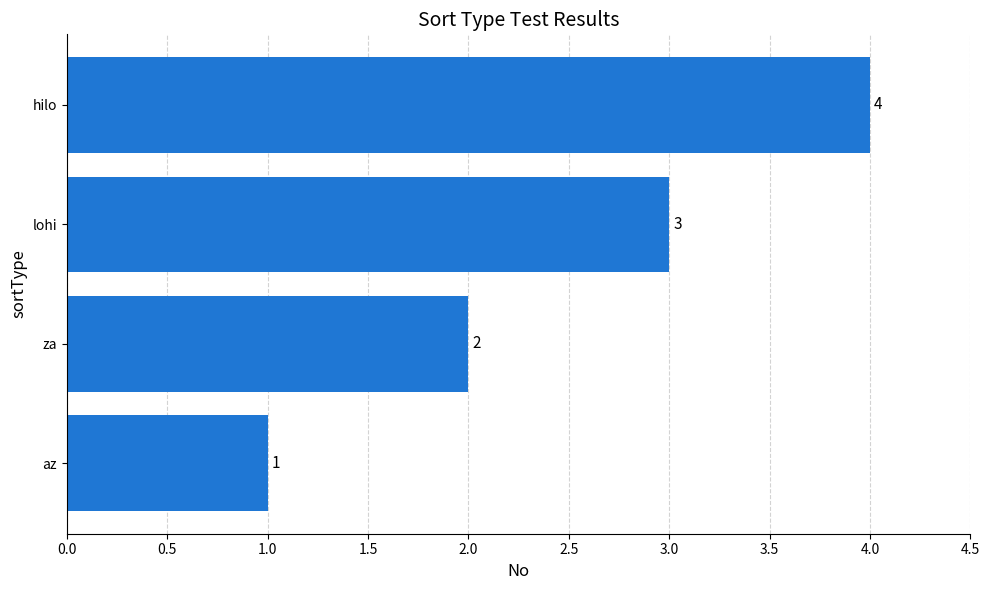

How many values are between 2 and 4?

3